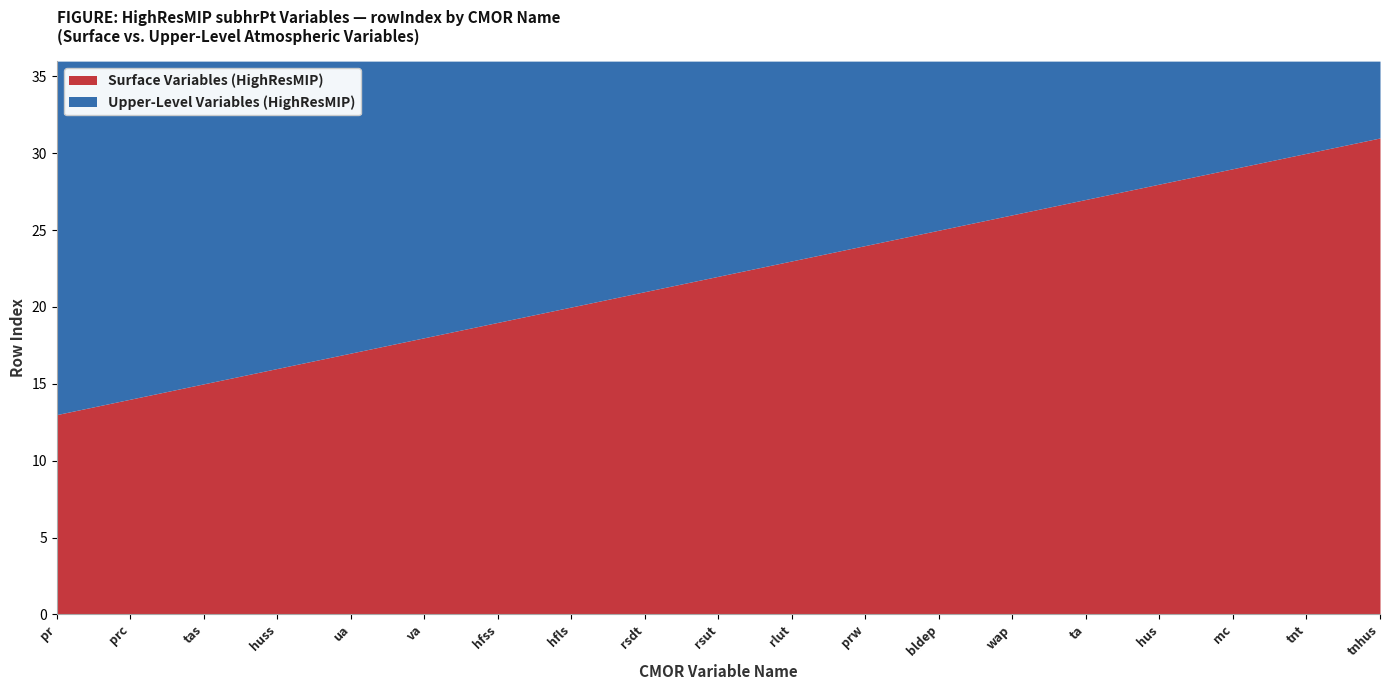

Rank the categories by value from lowest to highest.

pr, prc, tas, huss, ua, va, hfss, hfls, rsdt, rsut, rlut, prw, bldep, wap, ta, hus, mc, tnt, tnhus